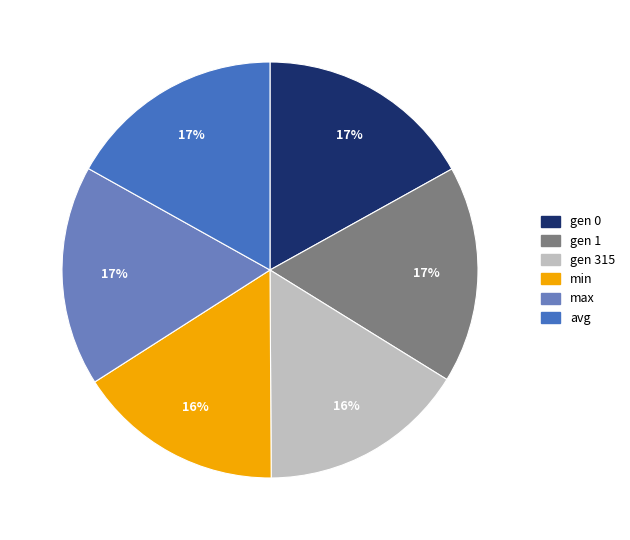

To the nearest percent, what is the average slice percentage?

17%